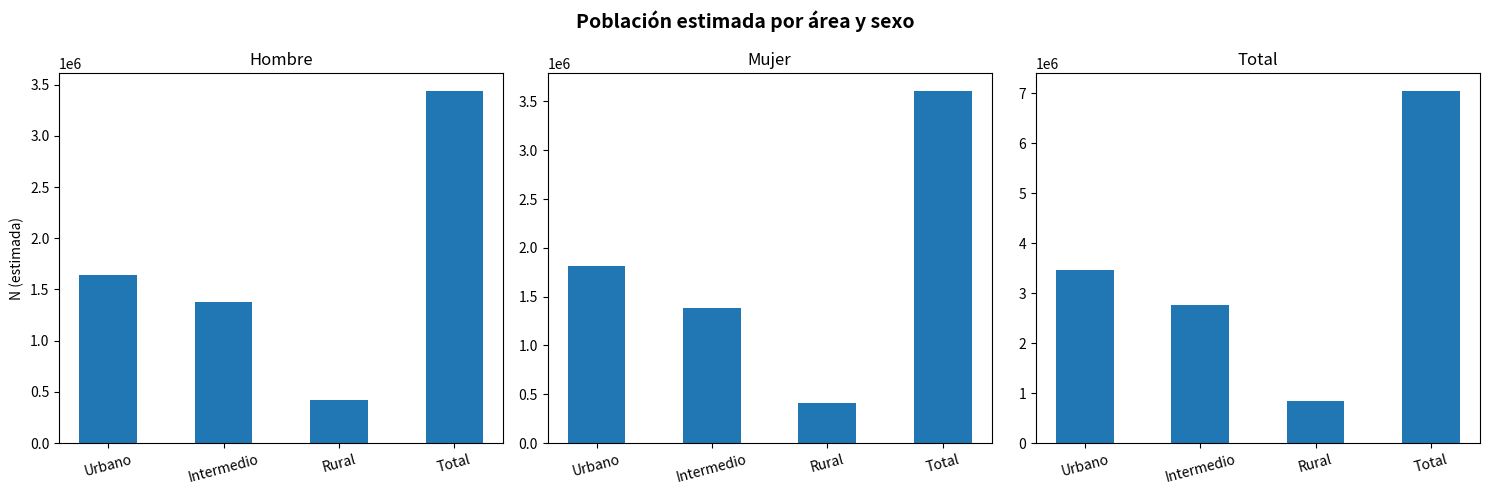

Rank the categories by Total value from highest to lowest.

Total, Urbano, Intermedio, Rural